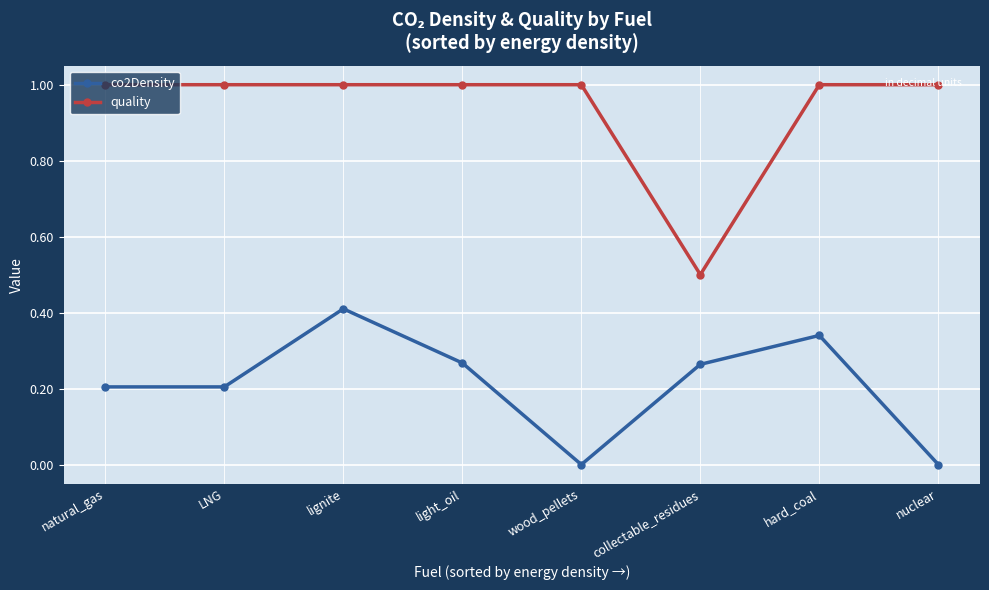

What is the difference between the maximum and minimum values in the co2Density series?

0.4